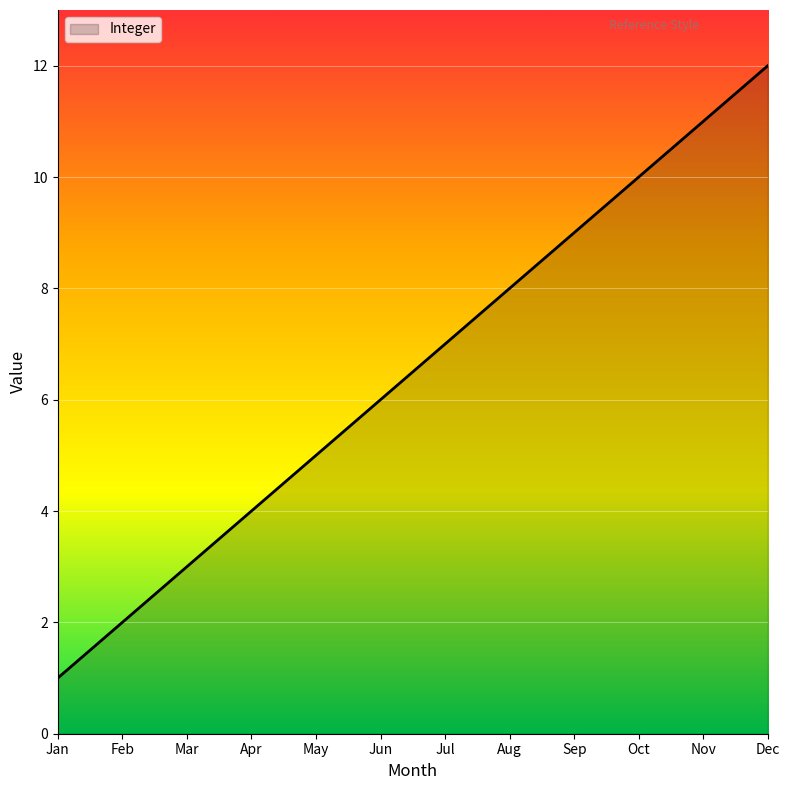

How many categories are shown in the chart?

12